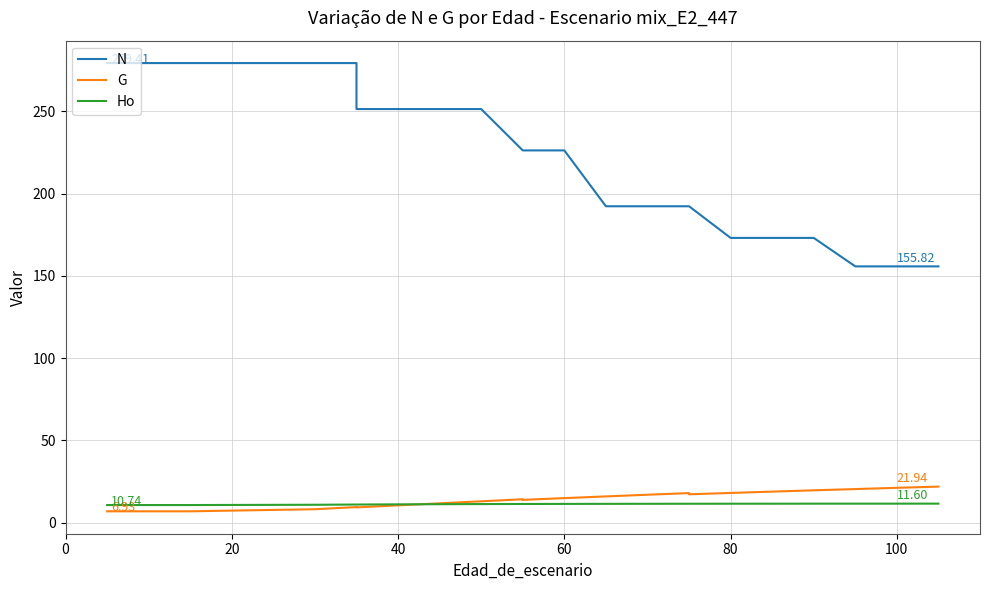

Rank the series by their maximum value, from highest to lowest.

N, G, Ho